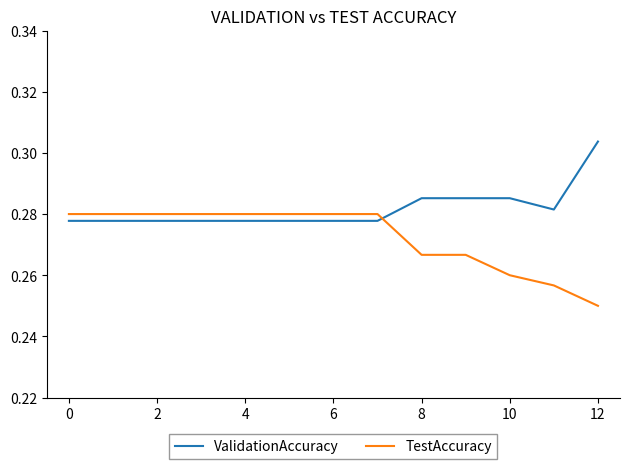

Which series has the largest total across all categories?

ValidationAccuracy